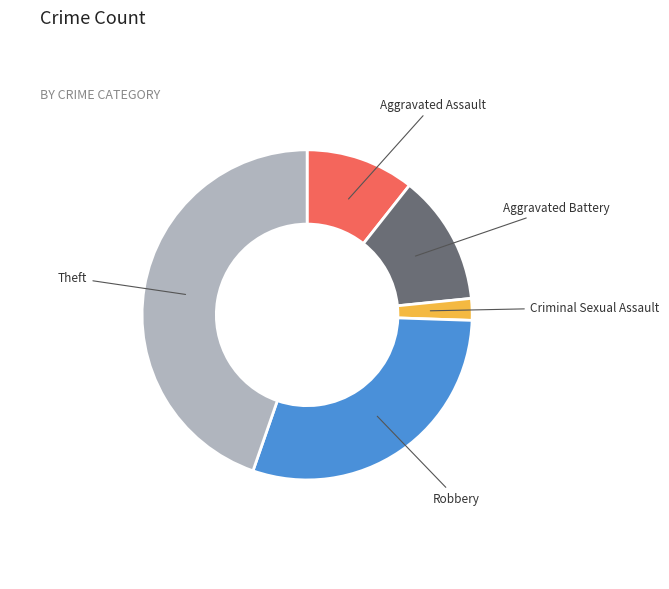

Is there a majority slice in this chart?

No